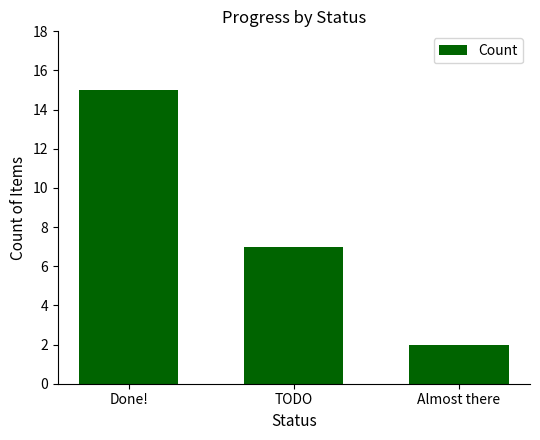

Reading right to left, extract all data points from this chart.

Almost there=2	TODO=7	Done!=15